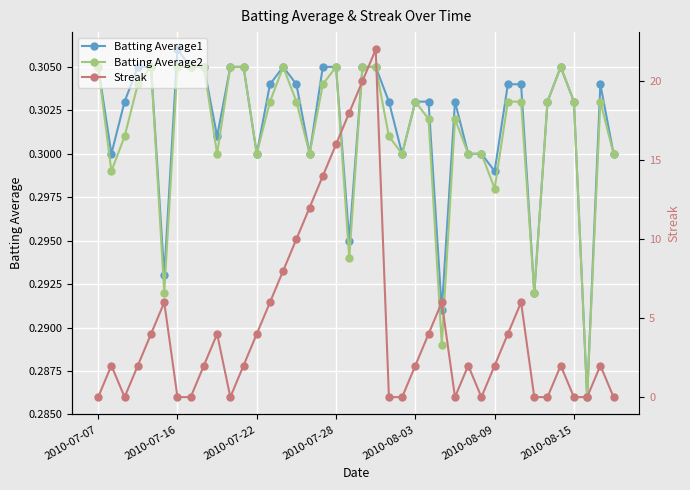

What are all the series names shown in the legend?

Batting Average1, Batting Average2, Streak